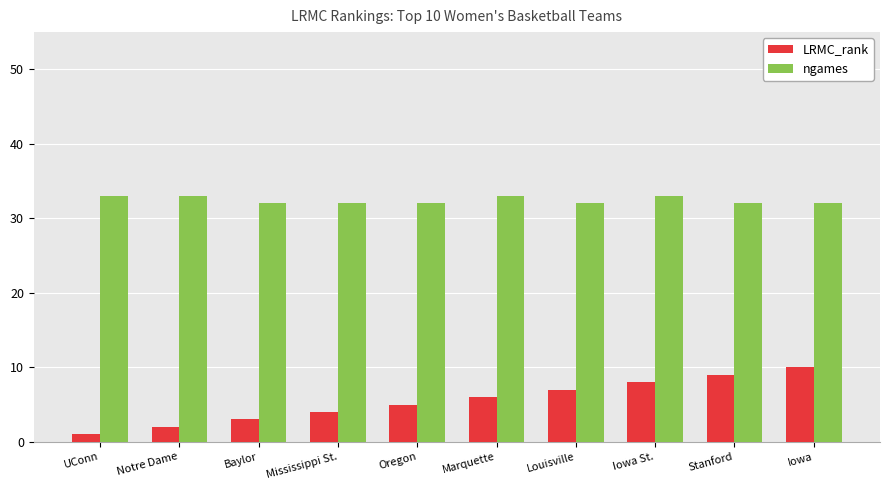

Rank the series by their average value, from highest to lowest.

ngames, LRMC_rank